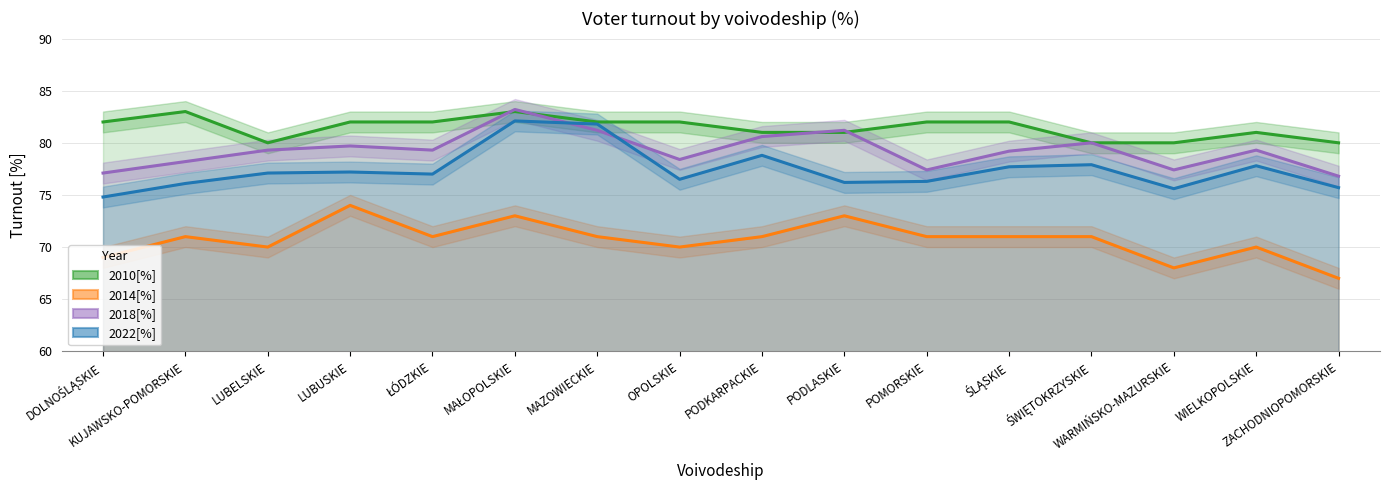

The 2018[%] series shows 127.2 at ZACHODNIOPOMORSKIE. True or false?

False